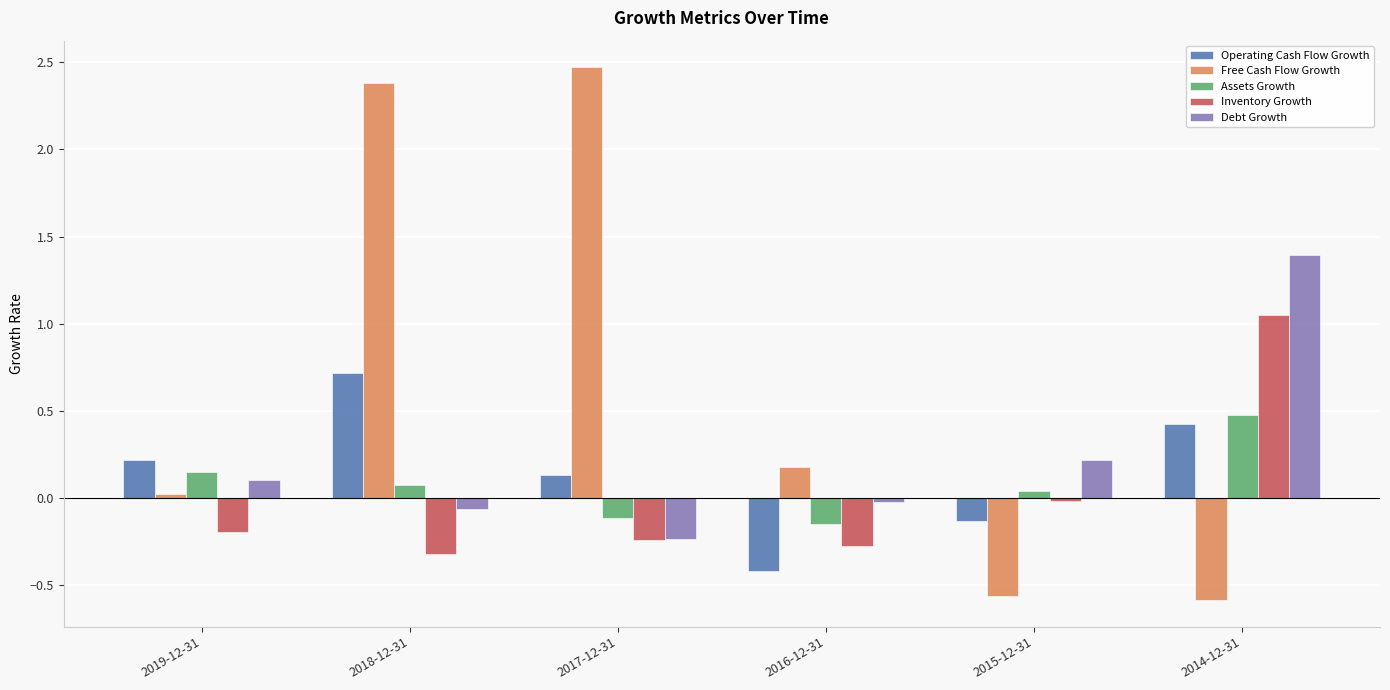

Is the value of Debt Growth at 2016-12-31 greater than the value of Free Cash Flow Growth at 2016-12-31?

No